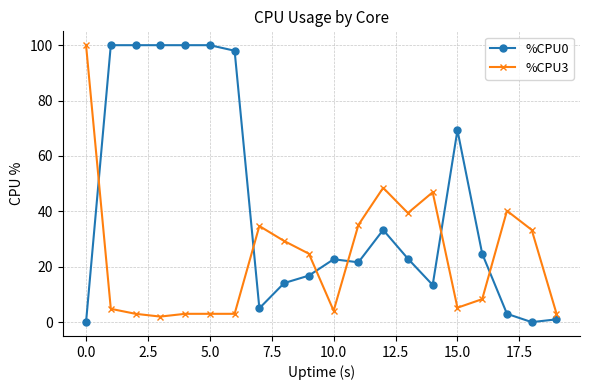

Rank the series by their average value, from highest to lowest.

%CPU0, %CPU3